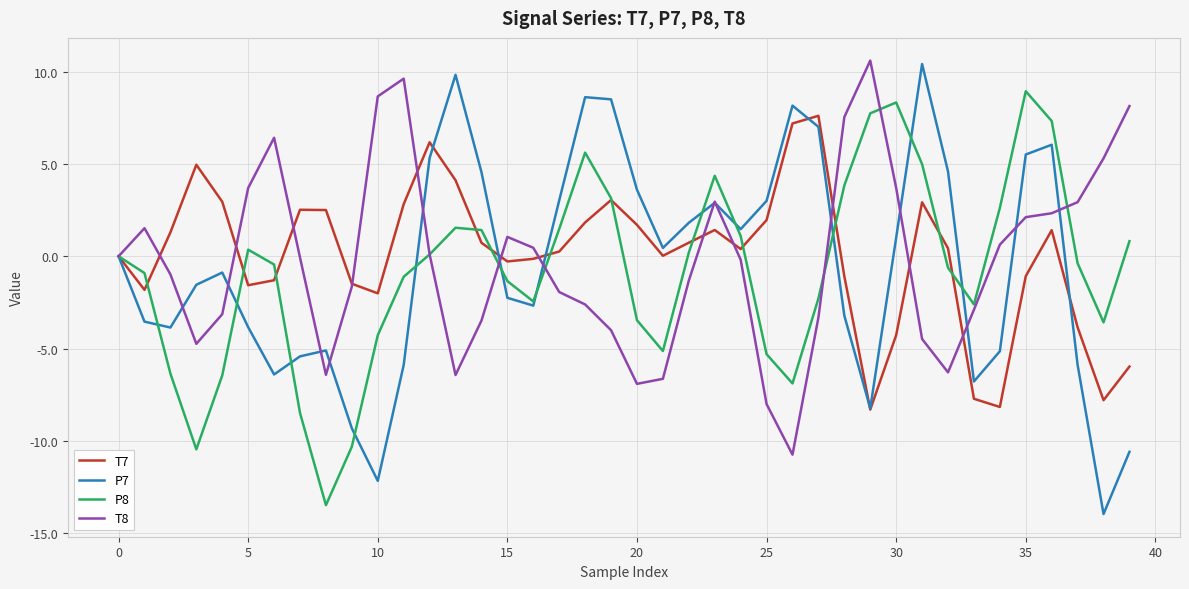

What is the minimum value shown in the chart?

-14.0